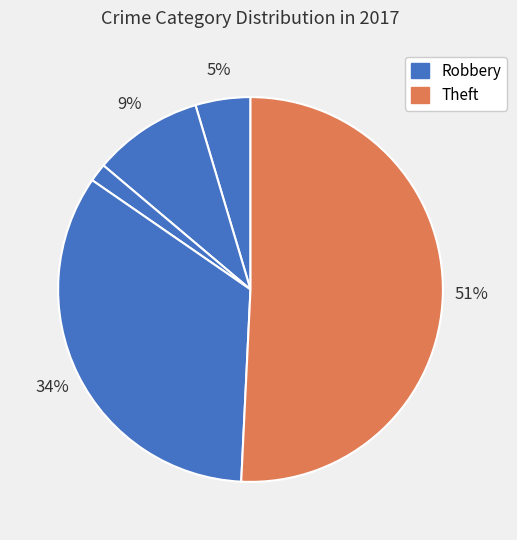

How many segments does this pie chart have?

5